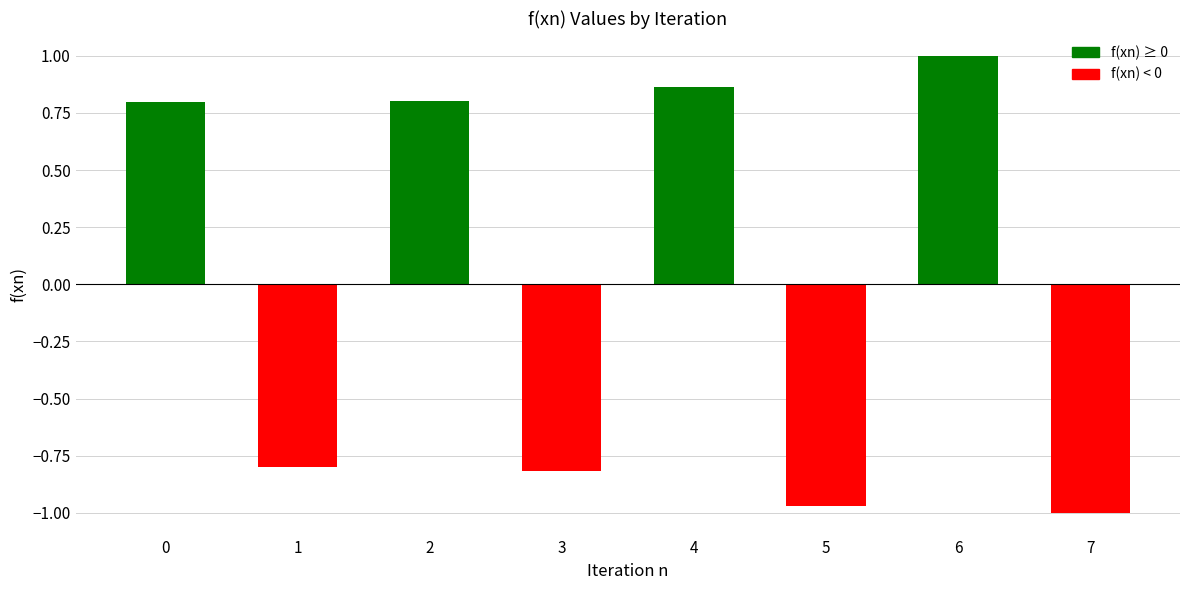

The value at 1 is -1.3. True or false?

False